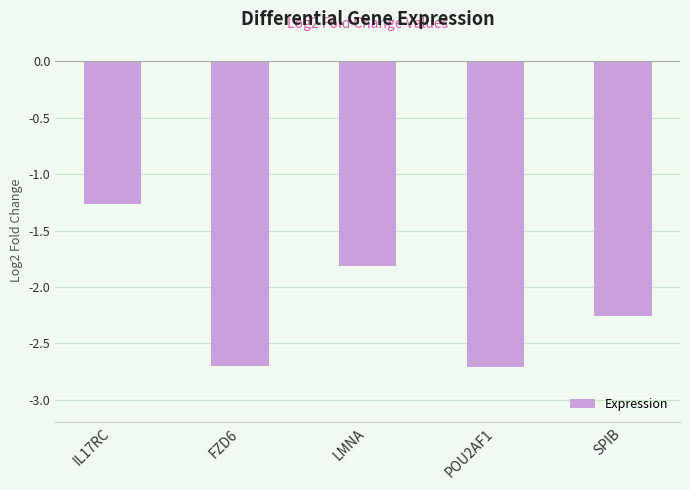

Does the chart contain any negative values?

Yes